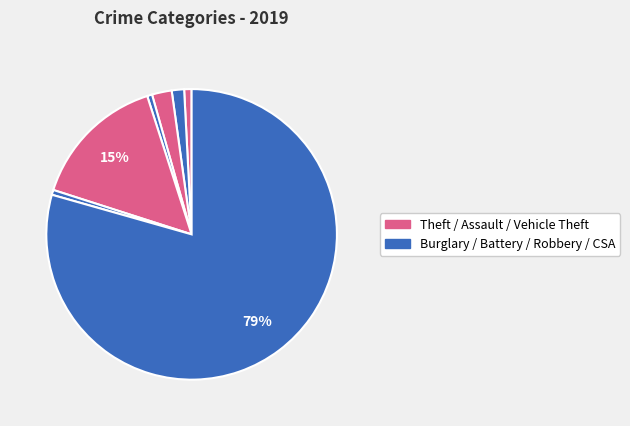

Count the number of slices in the pie.

7